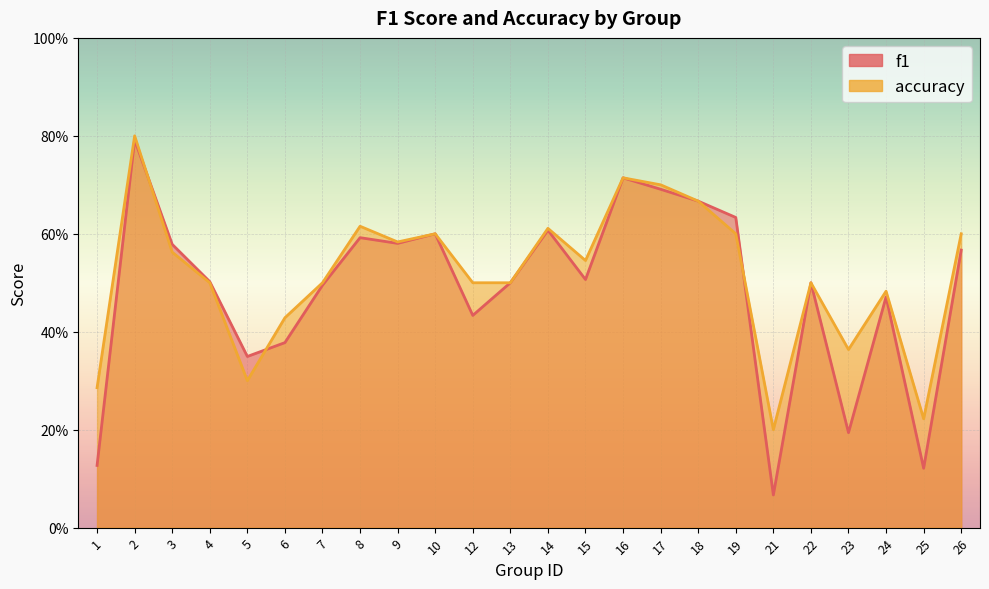

At which category is the sum across all series the highest?

2